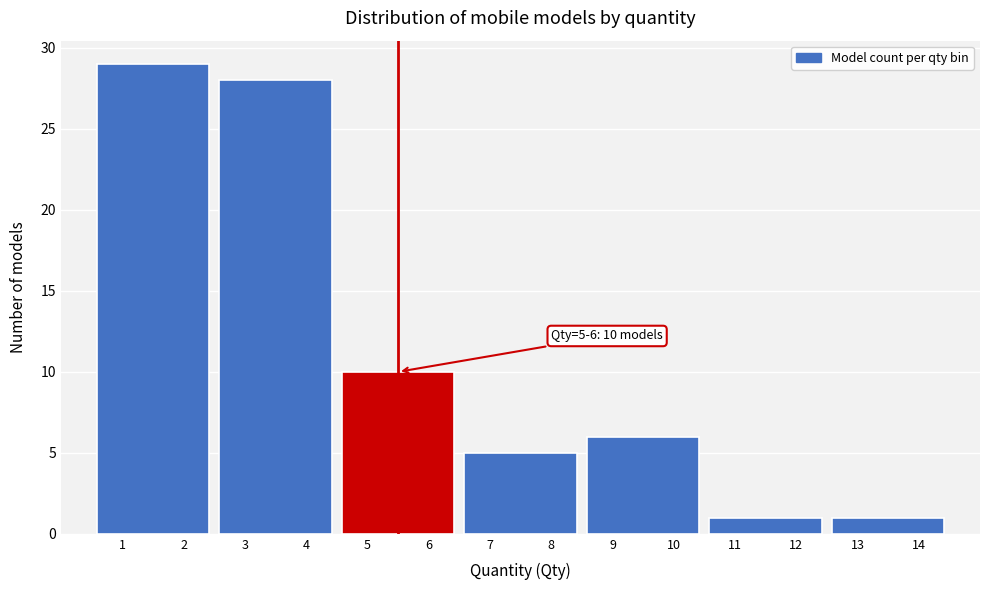

Which range on the x-axis has the tallest bar?

0.5 to 2.5